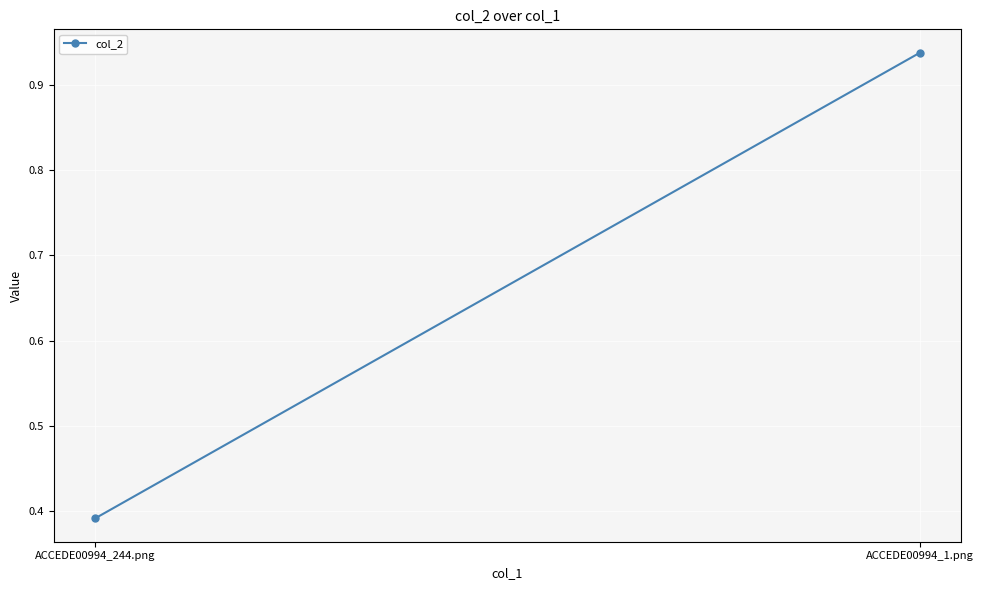

What is the average value?

0.7